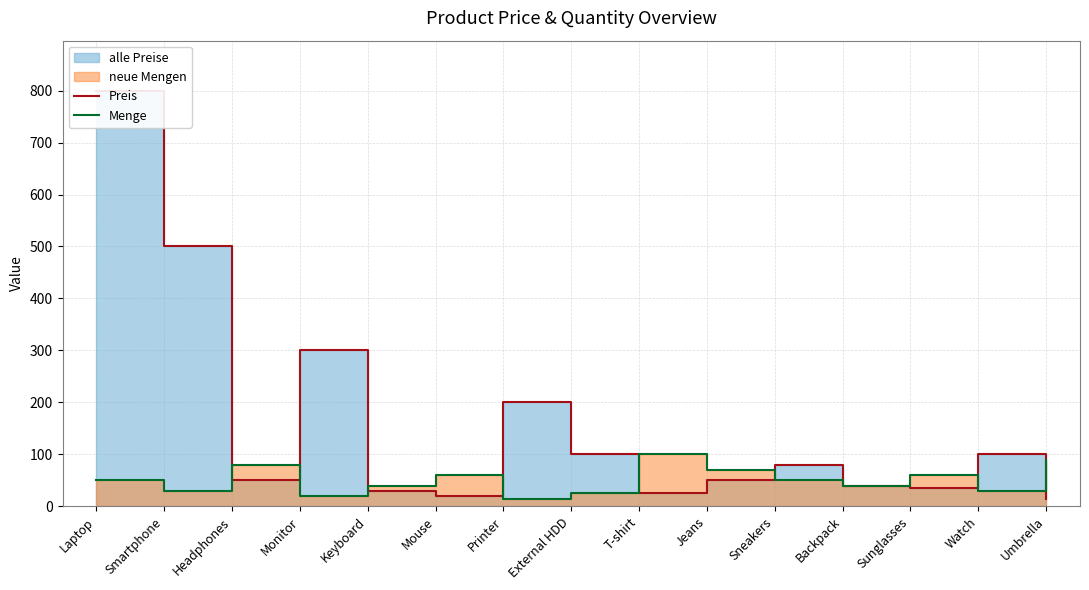

What position from the left is Backpack?

12